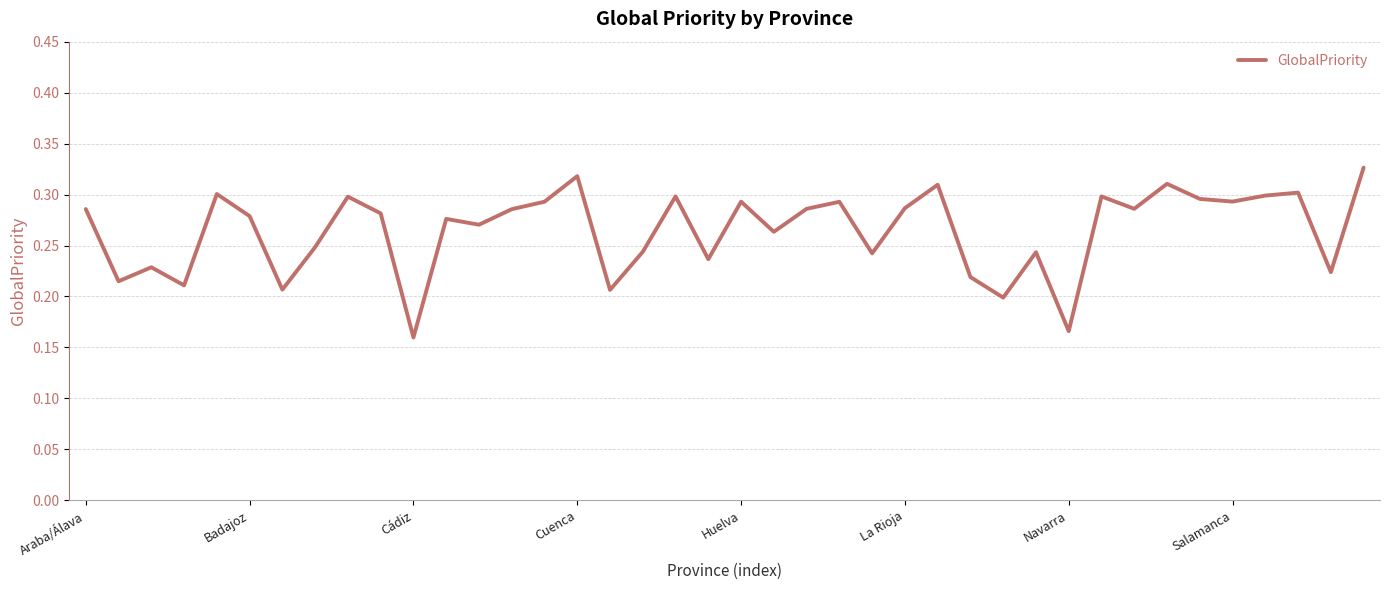

What is the smallest value displayed?

0.2